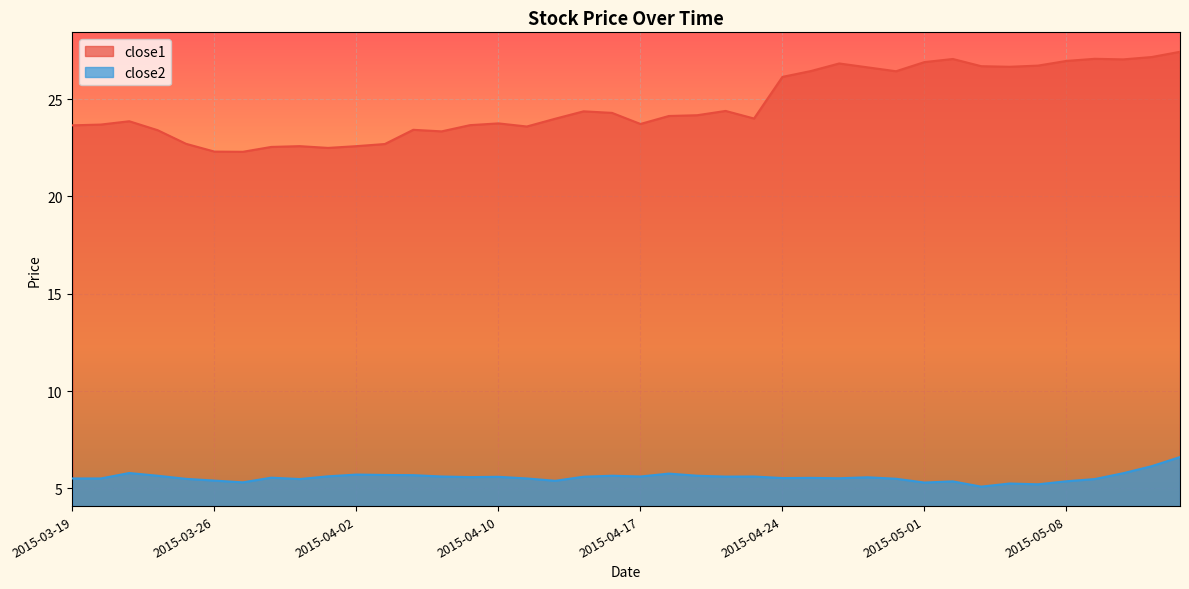

At which label does close2 reach its minimum?

2015-05-05